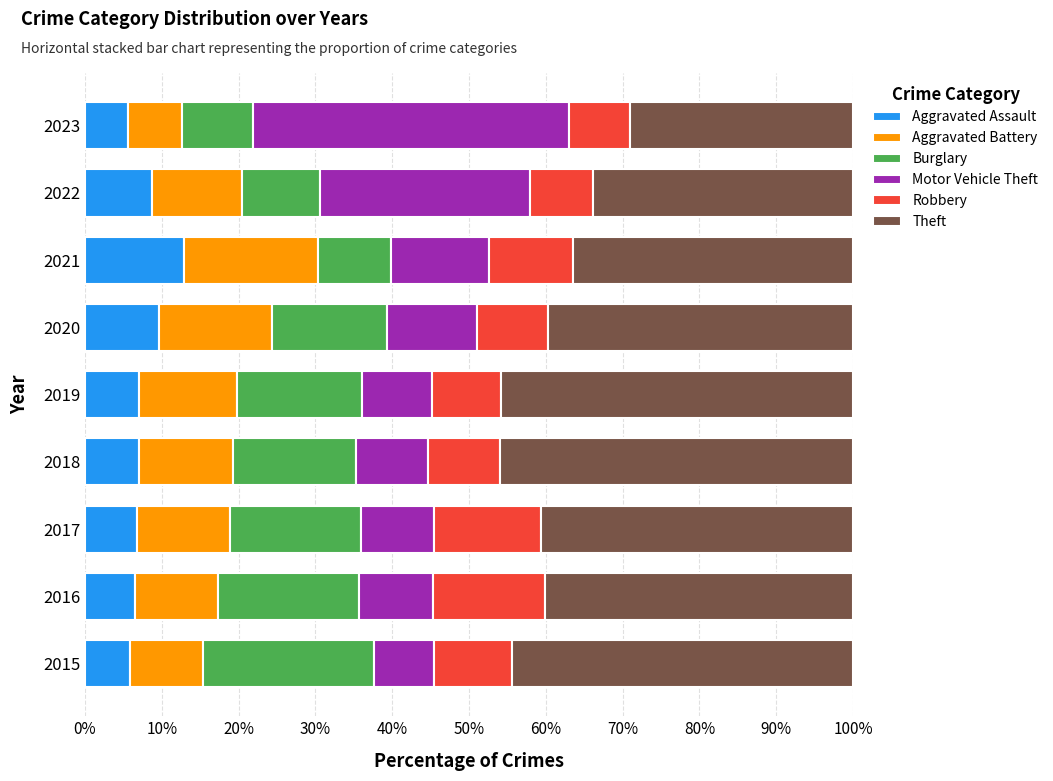

What is the difference between the second highest and minimum values in the Aggravated Assault series?

4.0